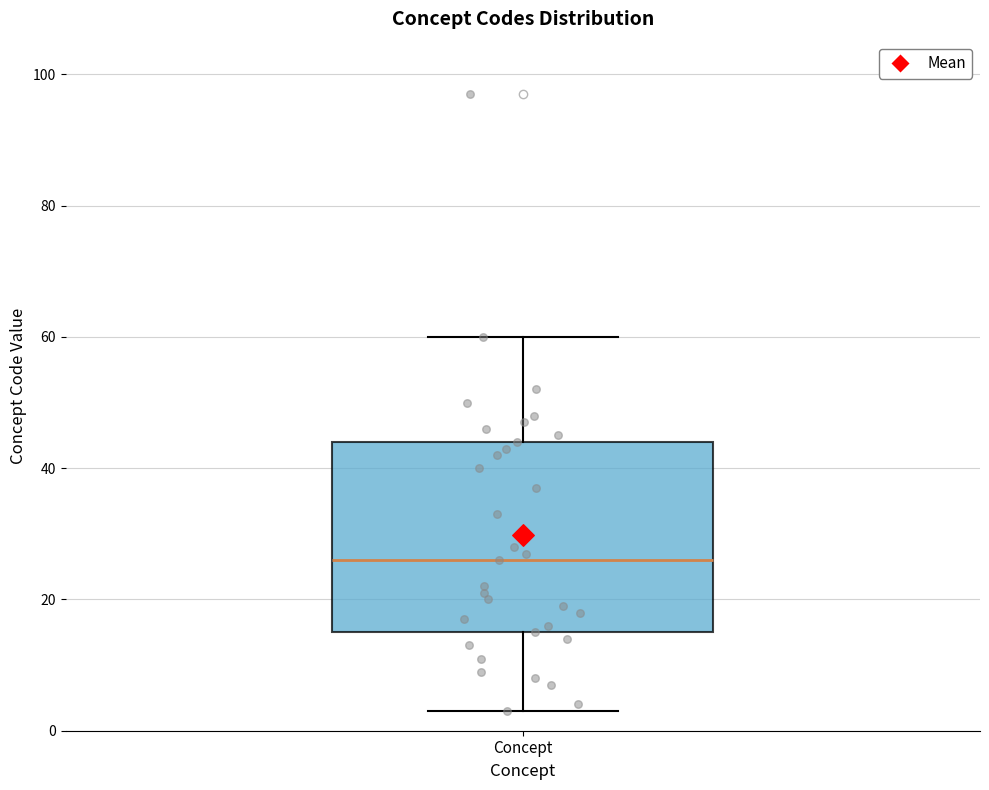

Read this box plot against the y-axis: the position of the median line, the range covered by the box, and the ends of both whiskers. The values are not printed on the chart, so give them approximately, as read against the axis.

median 26, box 16 to 44, whiskers 4 to 60